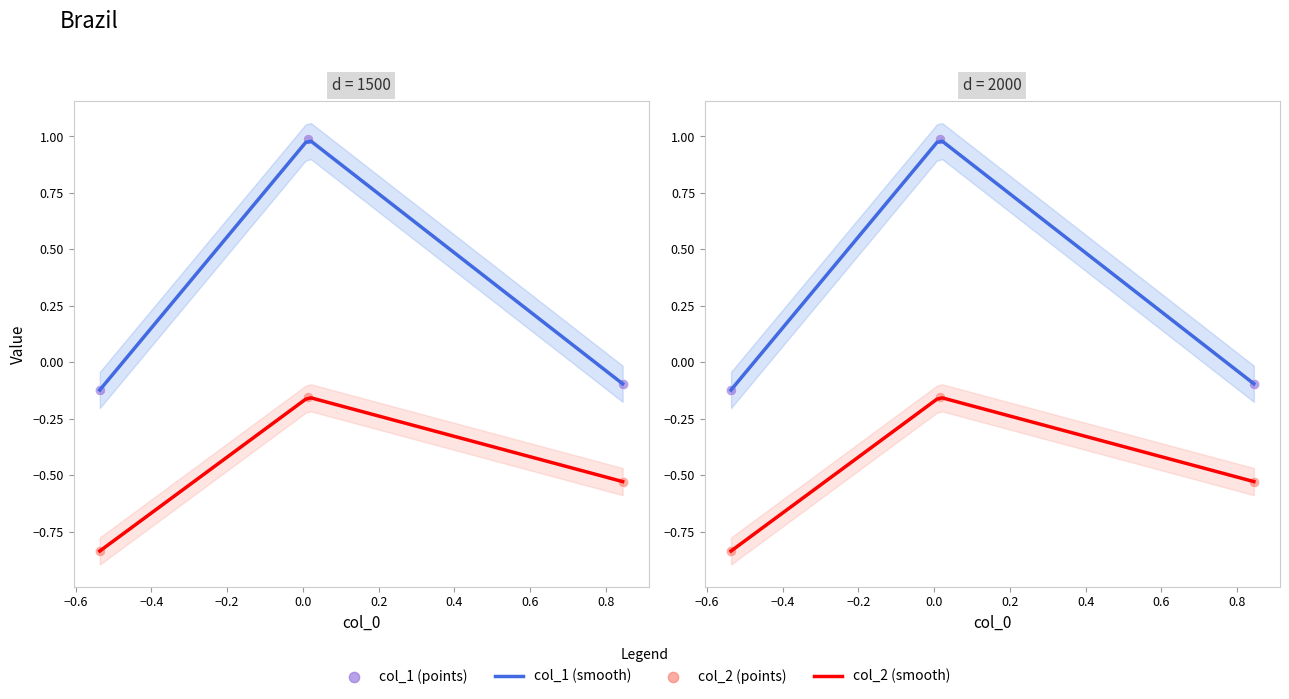

Which series has the largest total across all categories?

col_1